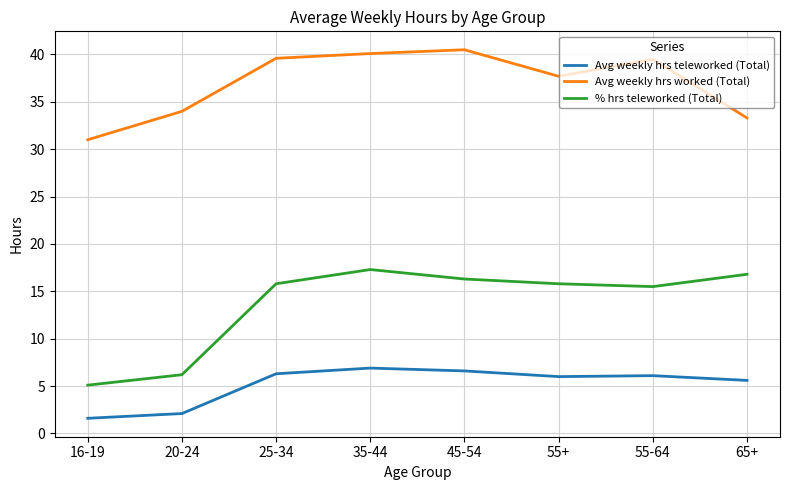

Which category has the lowest value across all series?

16-19